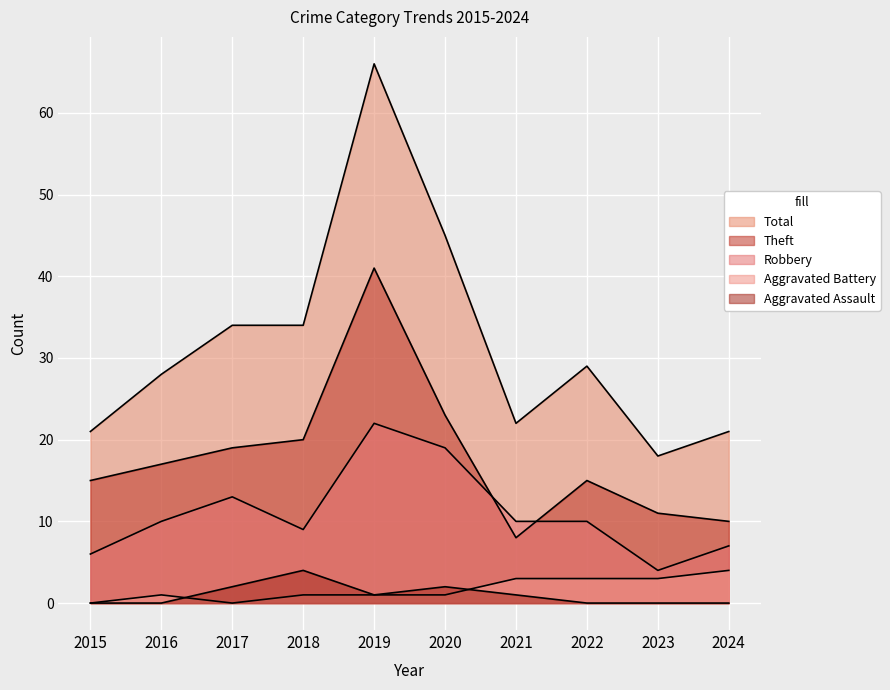

How many lines are shown in the chart?

5